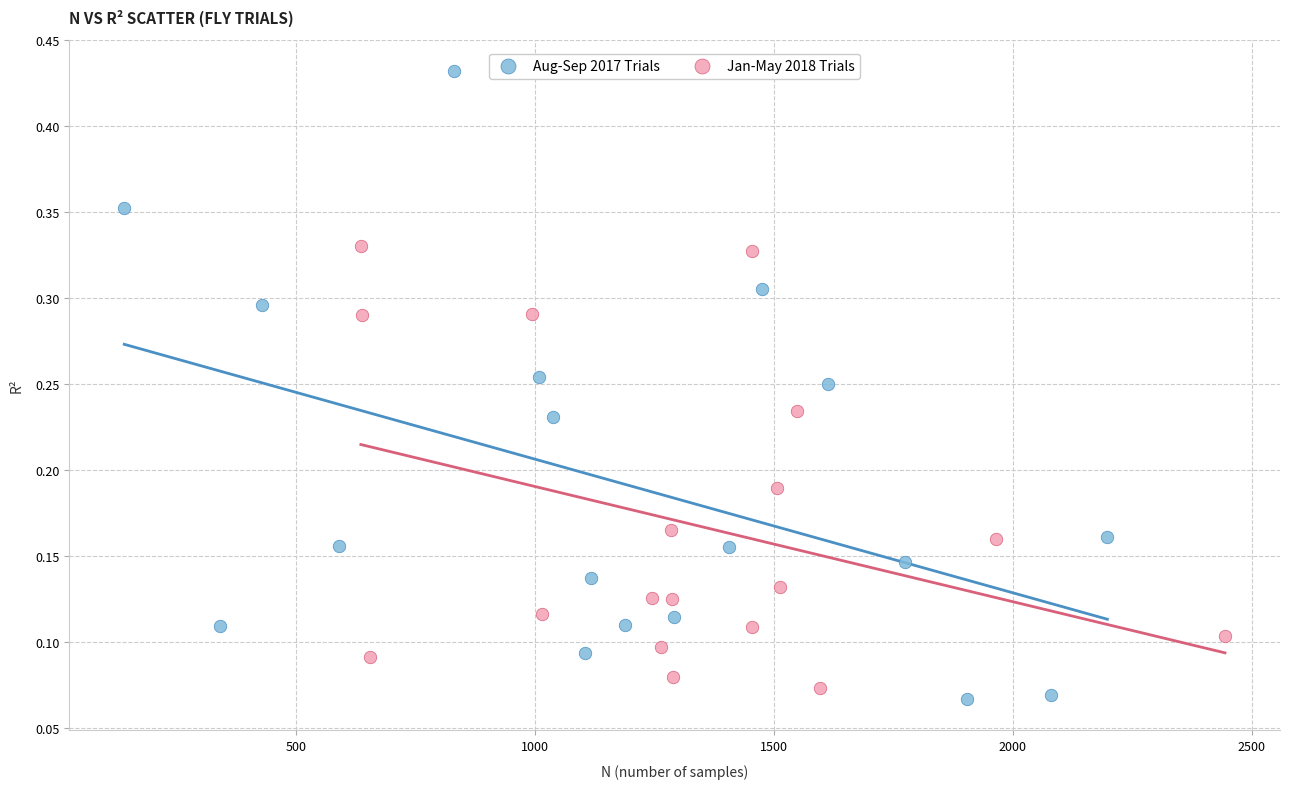

Which series has the widest spread of Y values?

Aug-Sep 2017 Trials